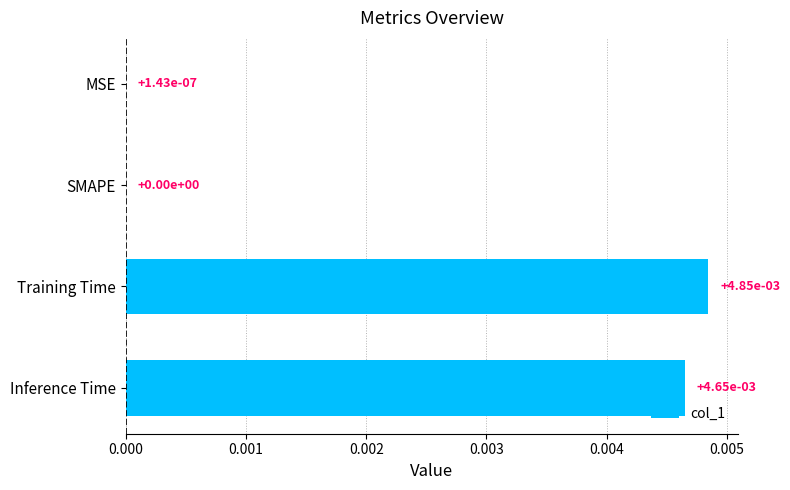

True or false: the data shows 0.0 at SMAPE.

True